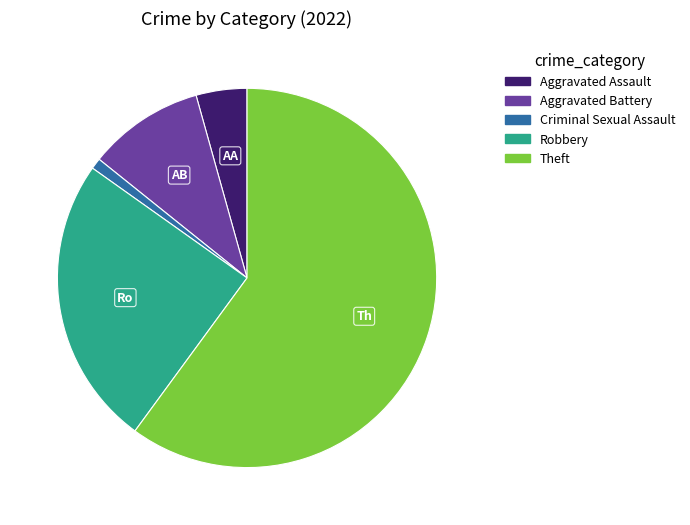

Rank the categories by value from highest to lowest.

Theft, Robbery, Aggravated Battery, Aggravated Assault, Criminal Sexual Assault